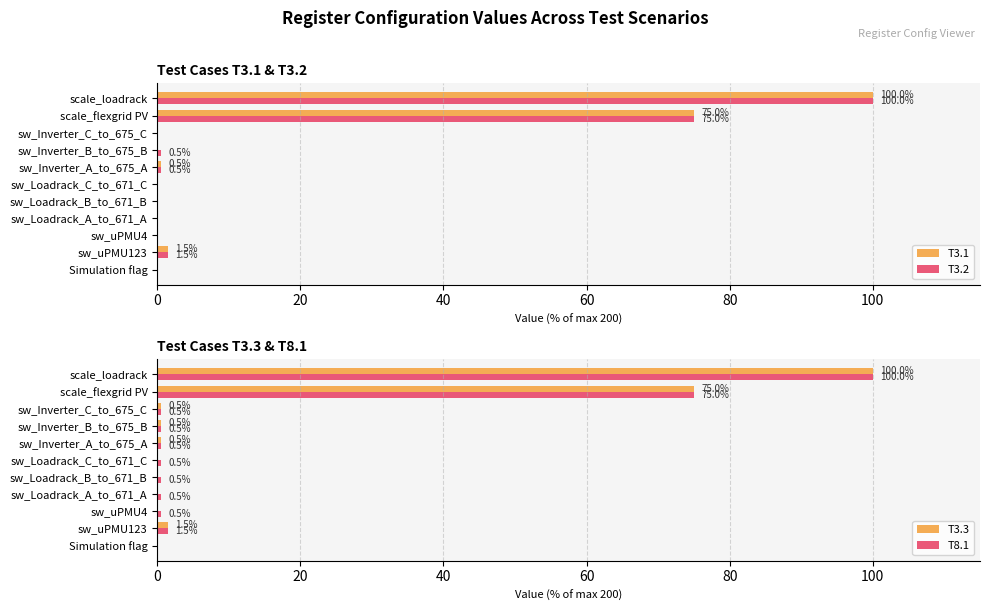

How many distinct data groups are displayed?

4